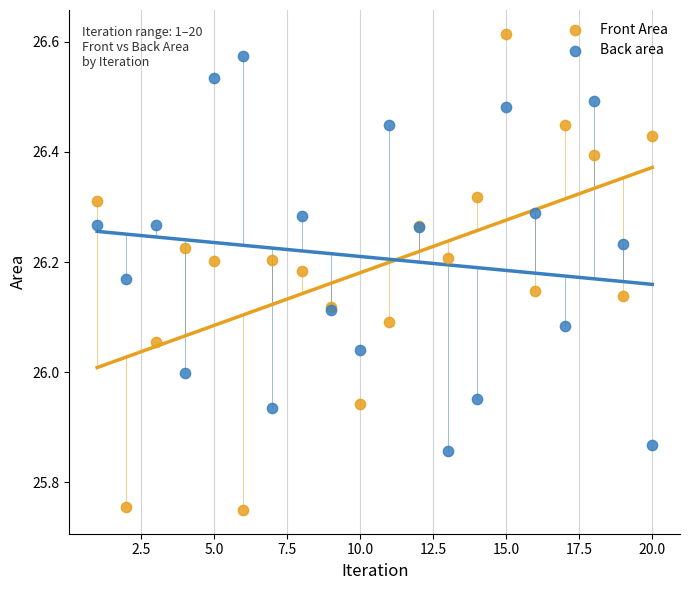

Which series reaches the maximum Y coordinate?

Front Area